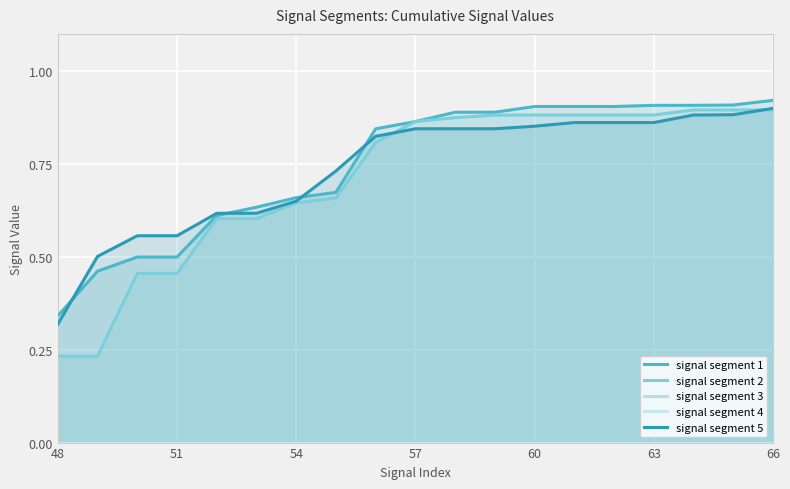

At which label does signal segment 5 reach its minimum?

48